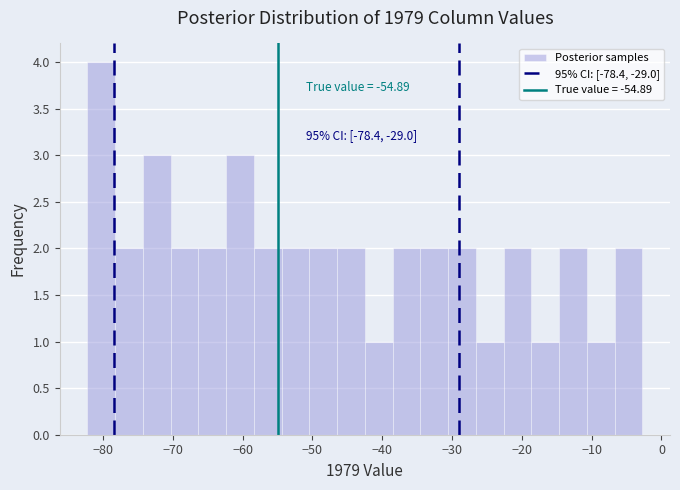

Around what value on the x-axis is the tallest bar? Give the approximate position of its centre, as read against the axis.

-80